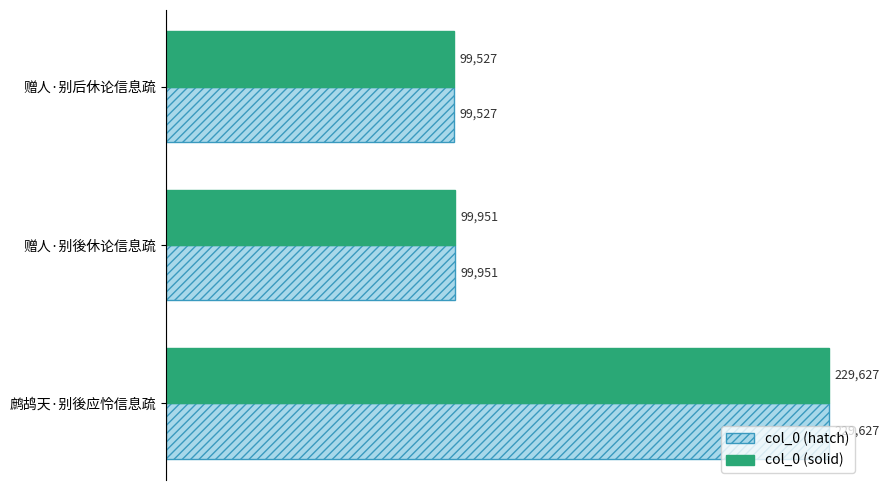

Rank the categories by col_0 (hatch) value from highest to lowest.

鹧鸪天·别後应怜信息疏, 赠人·别後休论信息疏, 赠人·别后休论信息疏